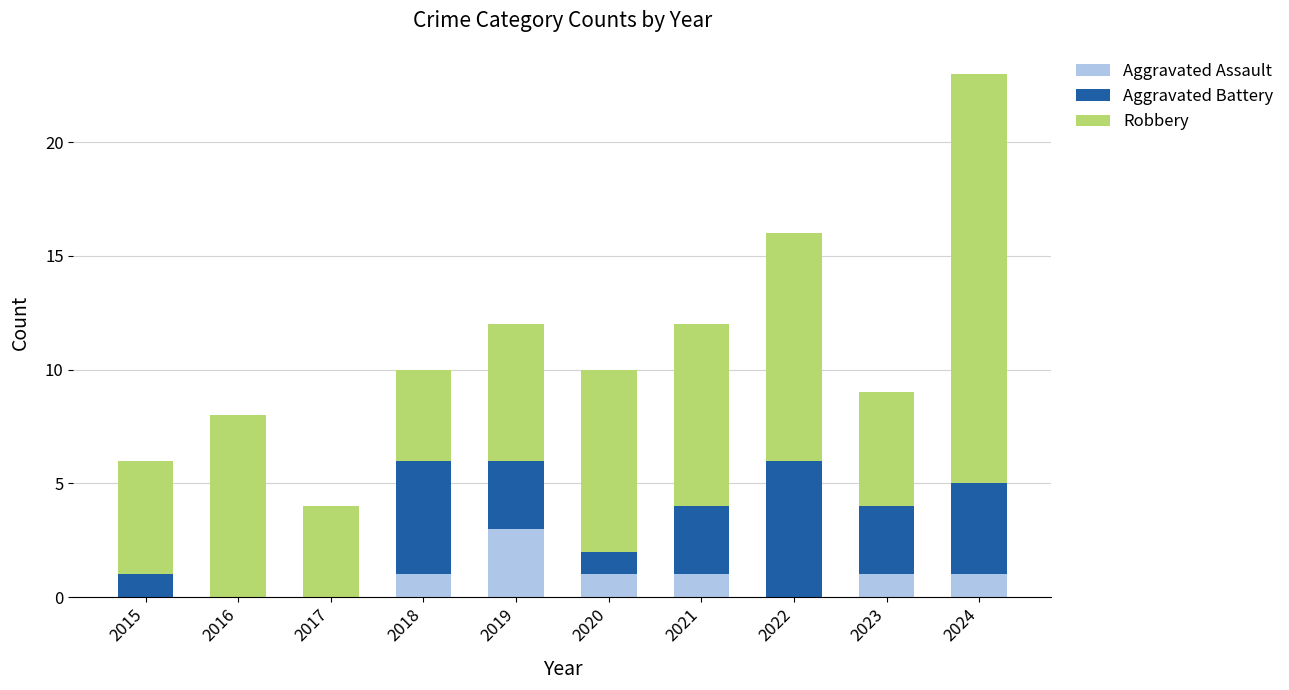

What is the maximum value for Aggravated Assault?

3